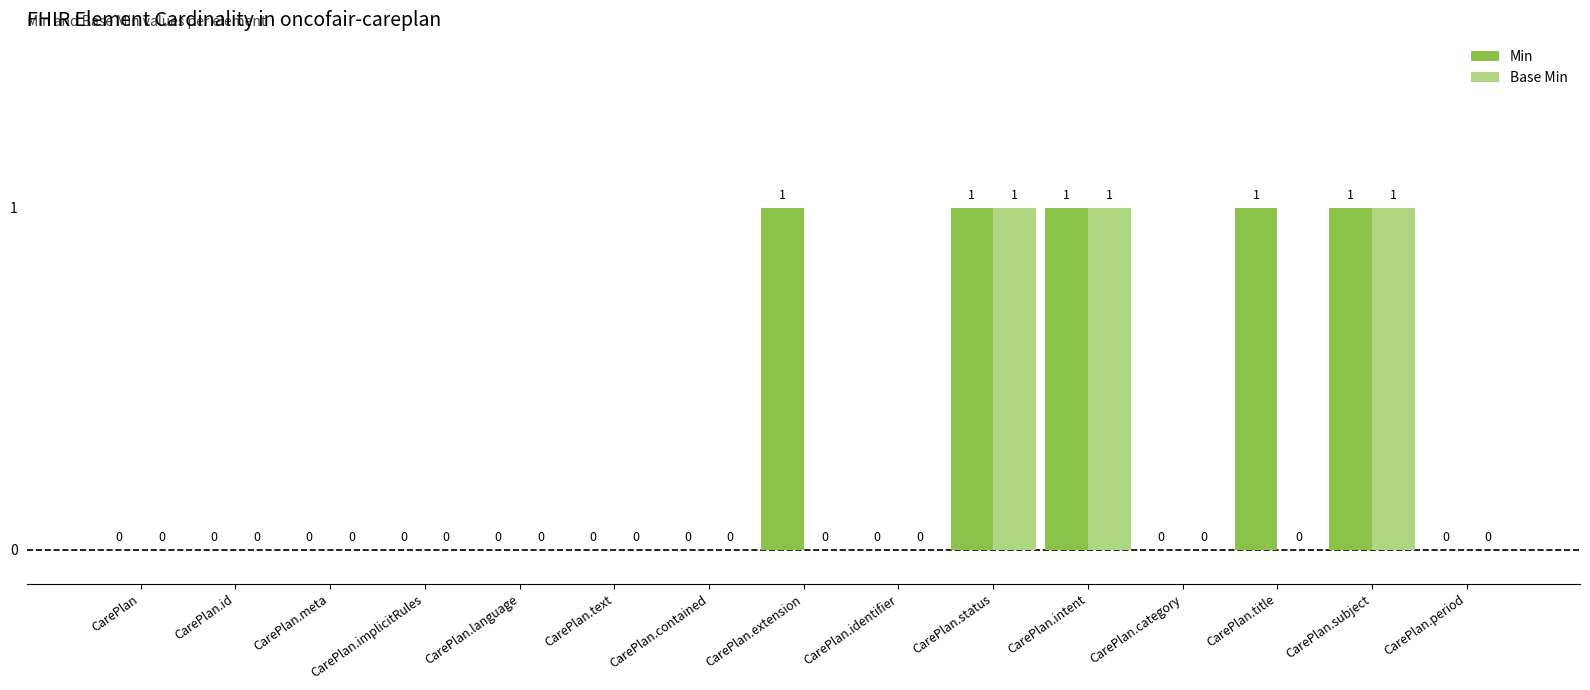

Which series has the largest total across all categories?

Min